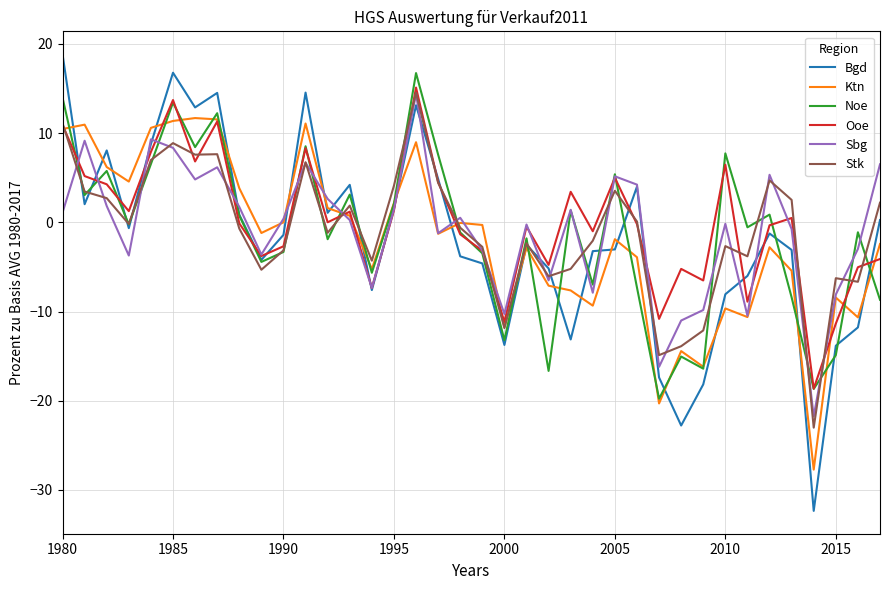

Which series has the largest range (max minus min)?

Bgd